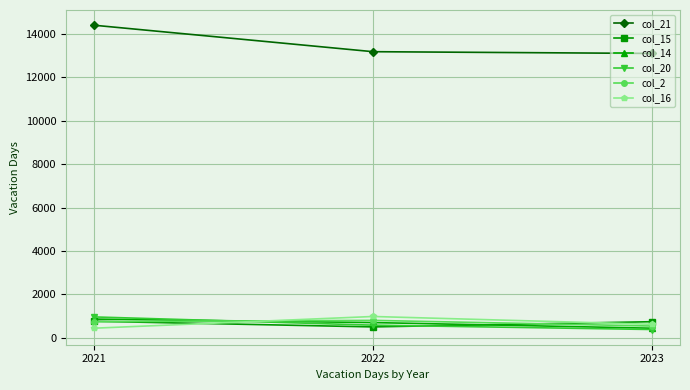

What is the sum of the col_20 values at 2022 and 2023?

960